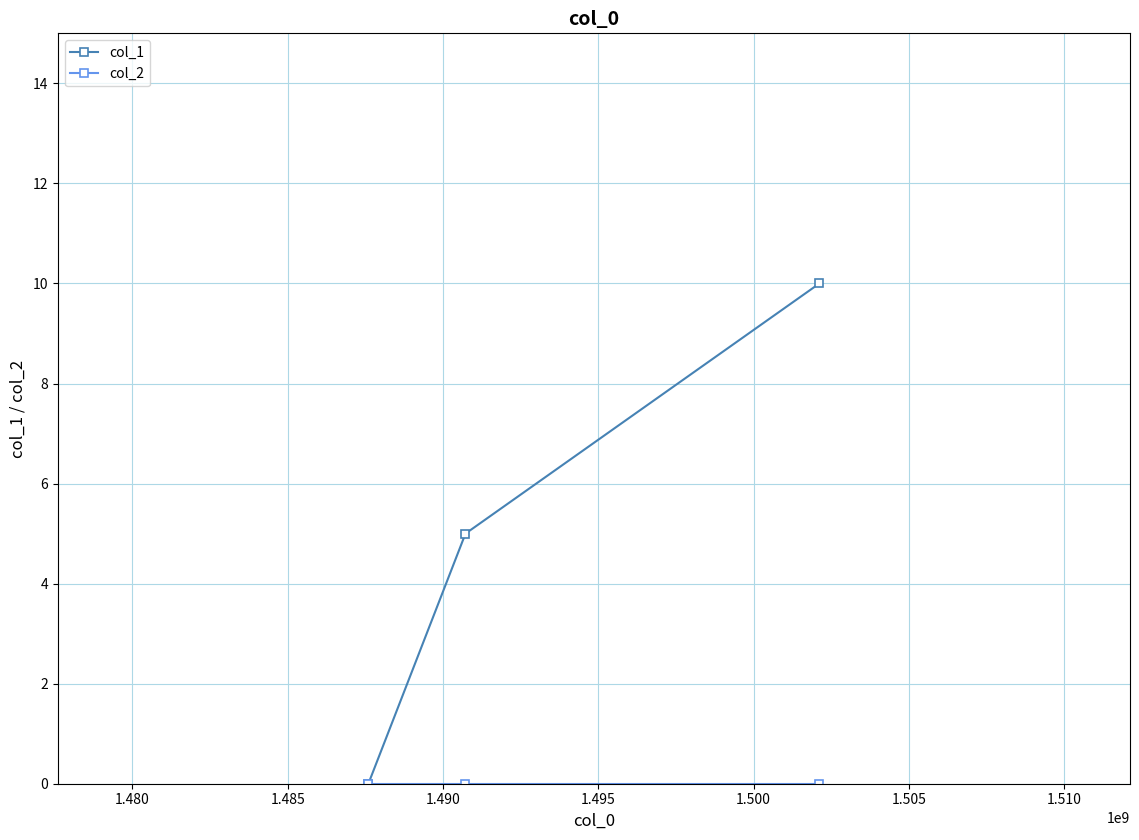

Count the number of data series in this chart.

2